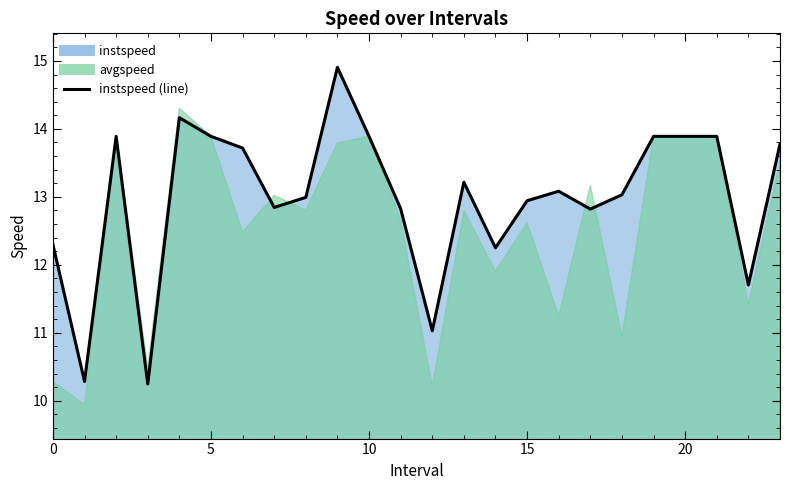

List the labels in order of value, largest first.

9.0, 4.0, 2.0, 5.0, 10.0, 19.0, 20.0, 21.0, 23.0, 6.0, 13.0, 16.0, 18.0, 8.0, 15.0, 7.0, 11.0, 17.0, 0.0, 14.0, 22.0, 12.0, 1.0, 3.0